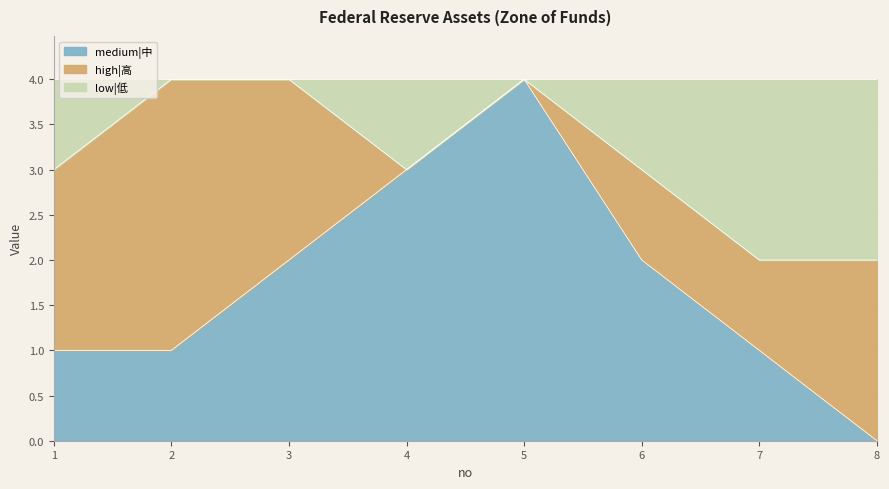

How many data points in medium|中 are less than 2?

4